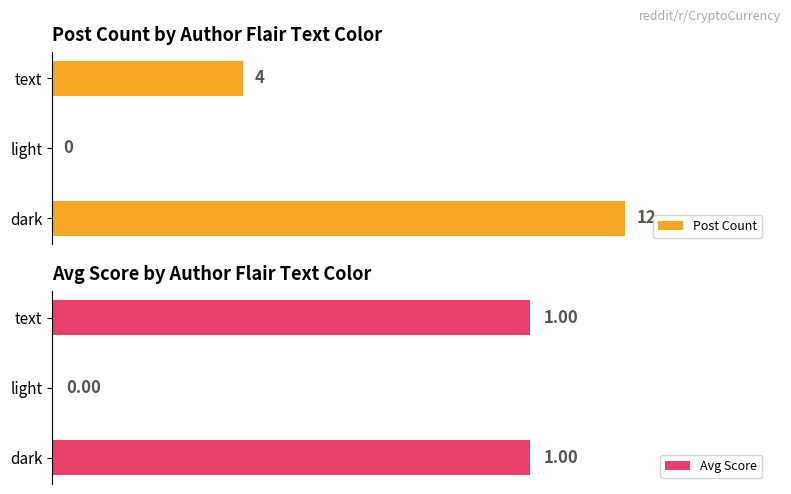

Which series has the largest range (max minus min)?

Post Count